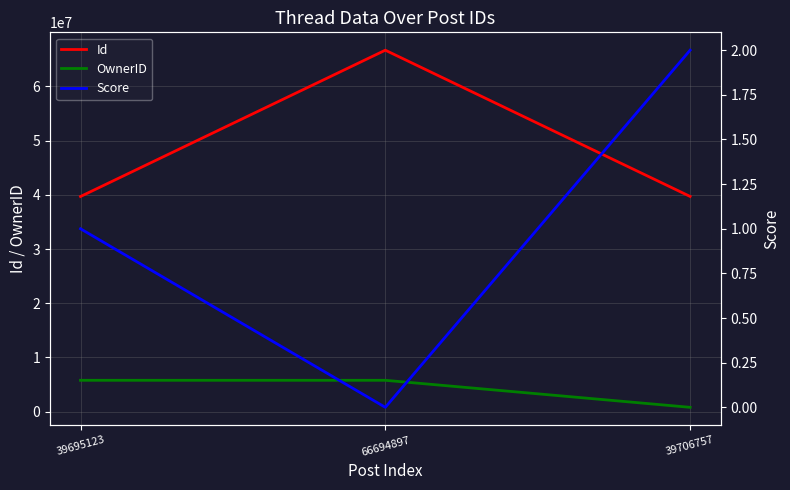

The value of OwnerID at 66694897 is 3099719. True or false?

False